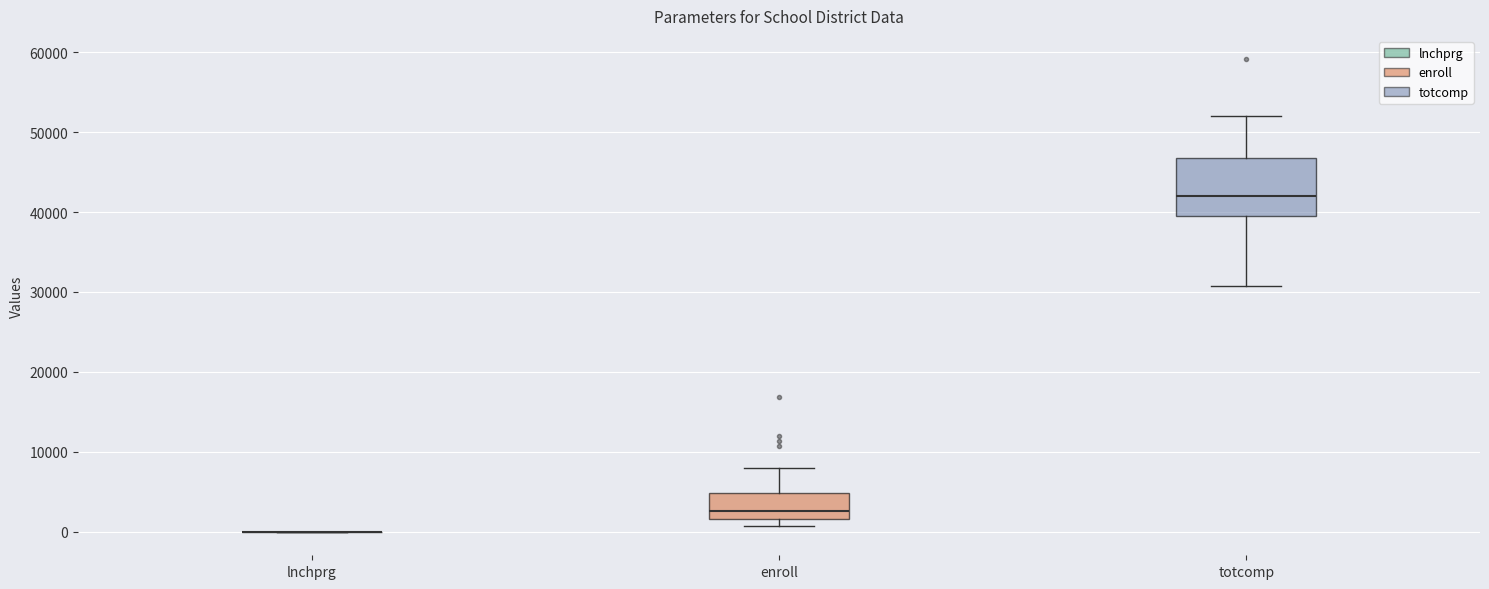

Reading left to right, read every box against the y-axis: the position of its median line, the range the box covers, and the ends of its whiskers. The values are not printed on the chart, so give them approximately, as read against the axis.

lnchprg: box collapsed to a line at 0, whiskers 0 to 0
enroll: median 3000, box 2000 to 5000, whiskers 1000 to 8000
totcomp: median 42000, box 39000 to 47000, whiskers 31000 to 52000